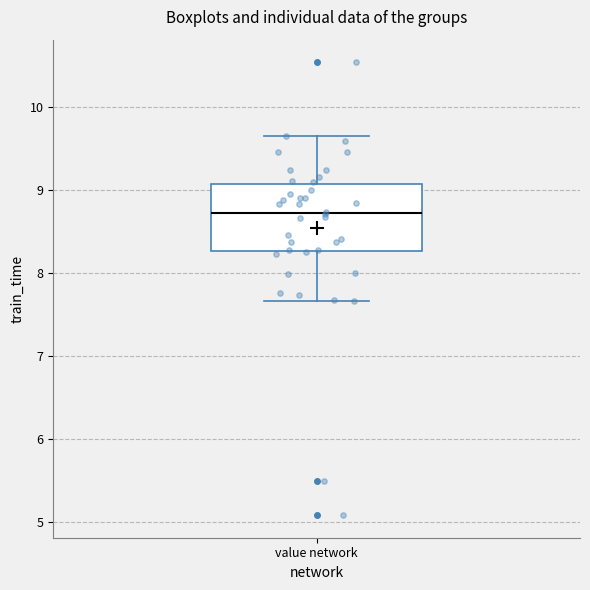

Transcribe this box plot: give where the median line is, the range the box spans, and where the two whiskers end, as read against the y-axis. The values are not printed on the chart, so give them approximately, as read against the axis.

median 8.7, box 8.3 to 9.1, whiskers 7.7 to 9.6